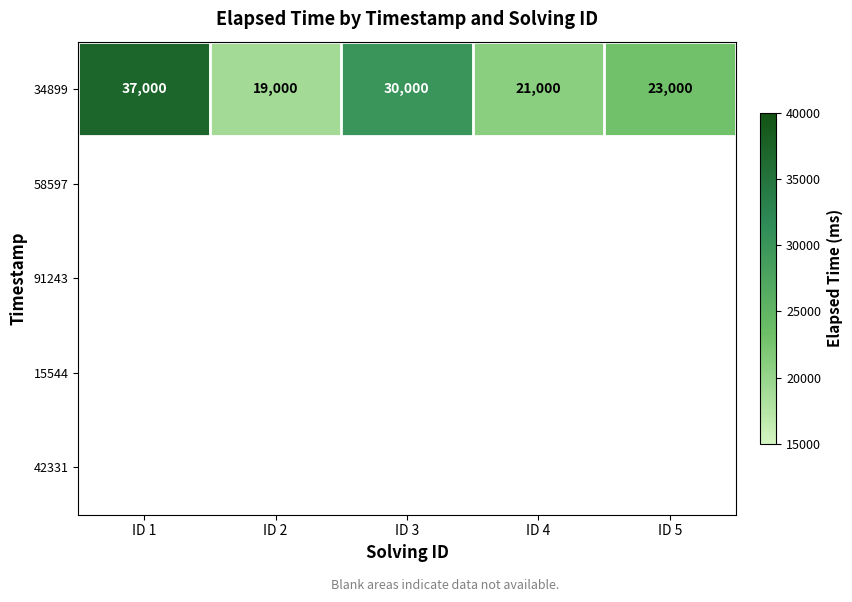

What is the difference between the 34899 values at ID 2 and ID 3?

11000